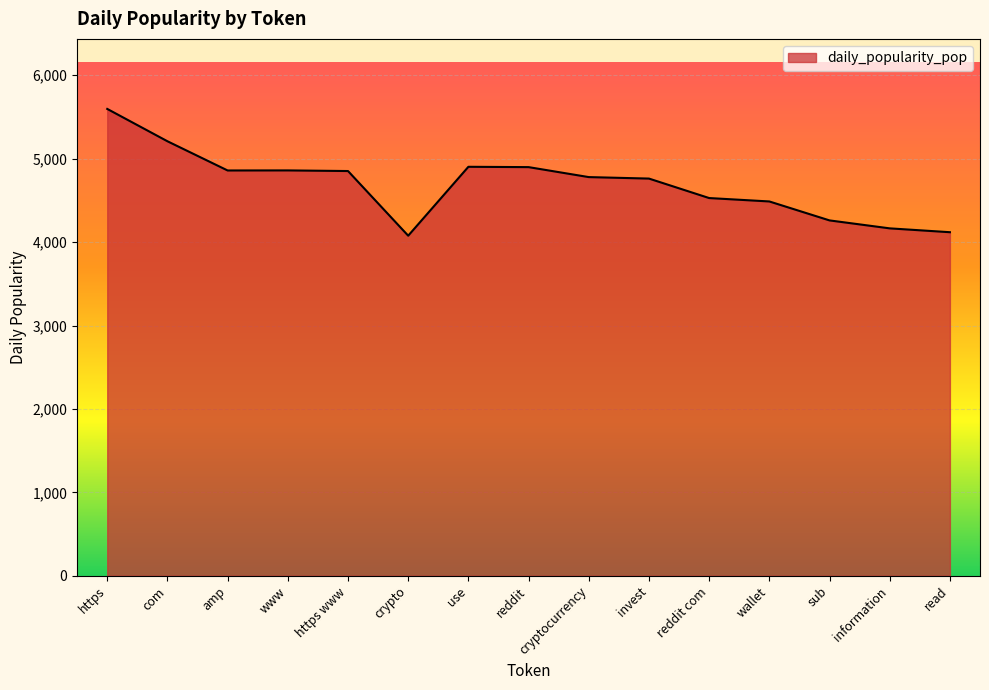

What is the difference between the maximum and minimum values?

1519.8